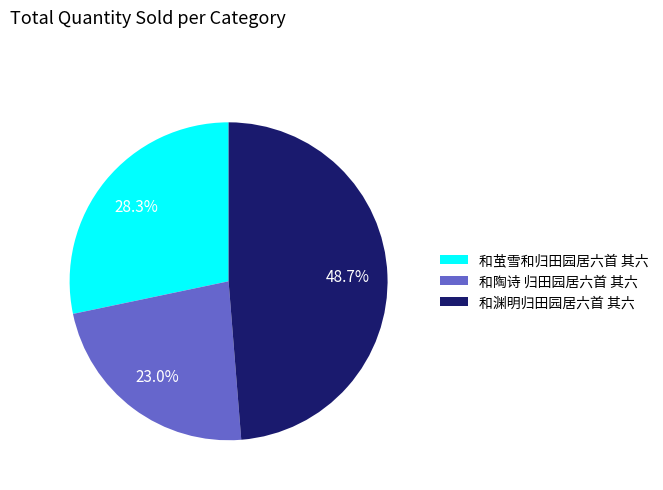

To the nearest percent, what is the difference between the largest and smallest slice percentages?

26%